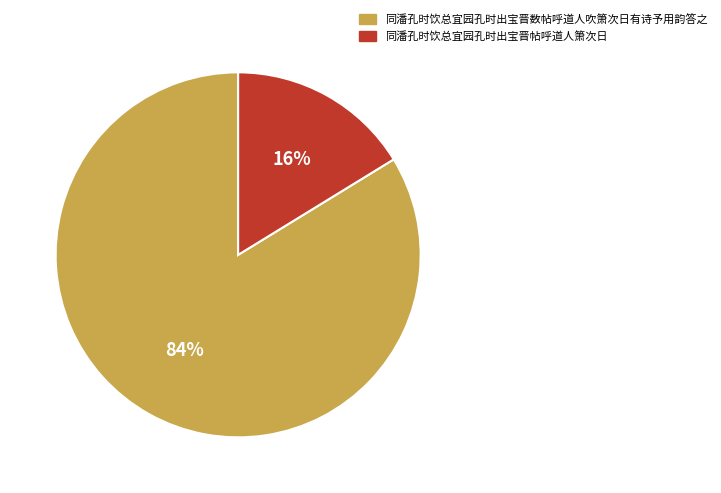

To the nearest percent, what is the combined percentage of 同潘孔时饮总宜园孔时出宝晋数帖呼道人吹箫次日有诗予用韵答之 and 同潘孔时饮总宜园孔时出宝晋帖呼道人箫次日?

100%